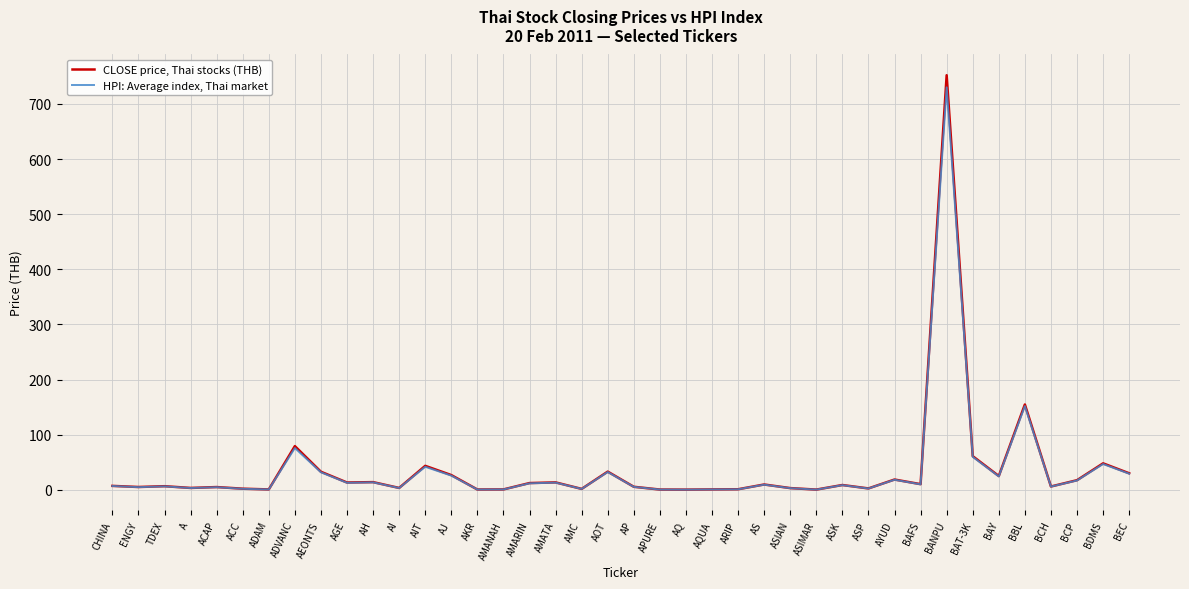

At which label is CLOSE price, Thai stocks (THB) closest to 376?

BBL